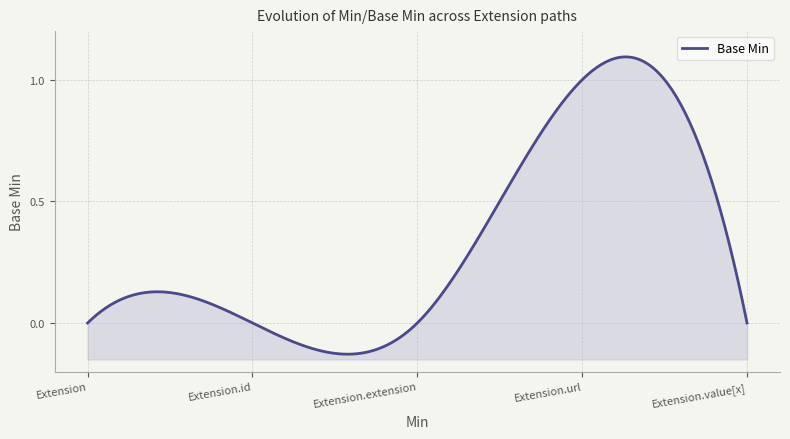

How many categories are shown in the chart?

5